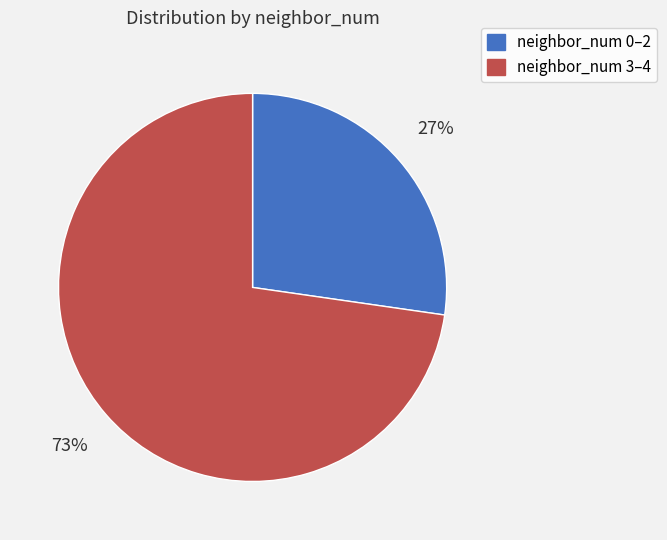

Is there a majority slice in this chart?

Yes